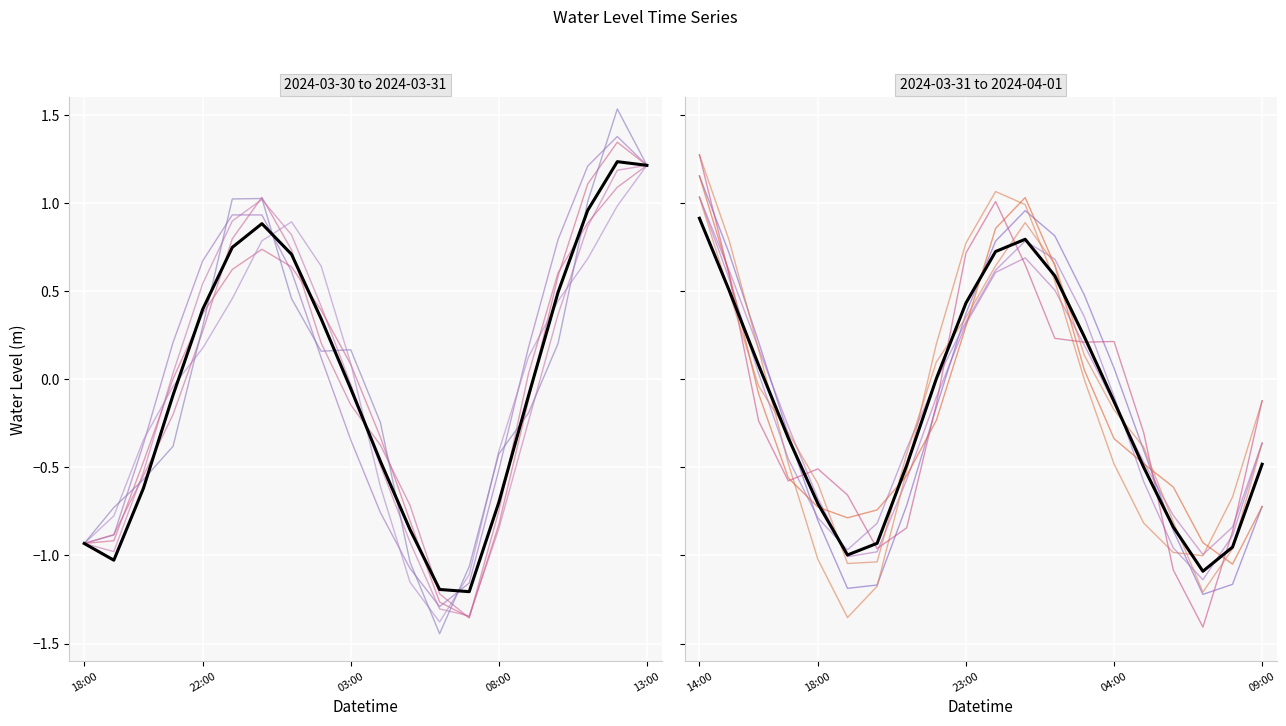

What is the average value?

-0.1